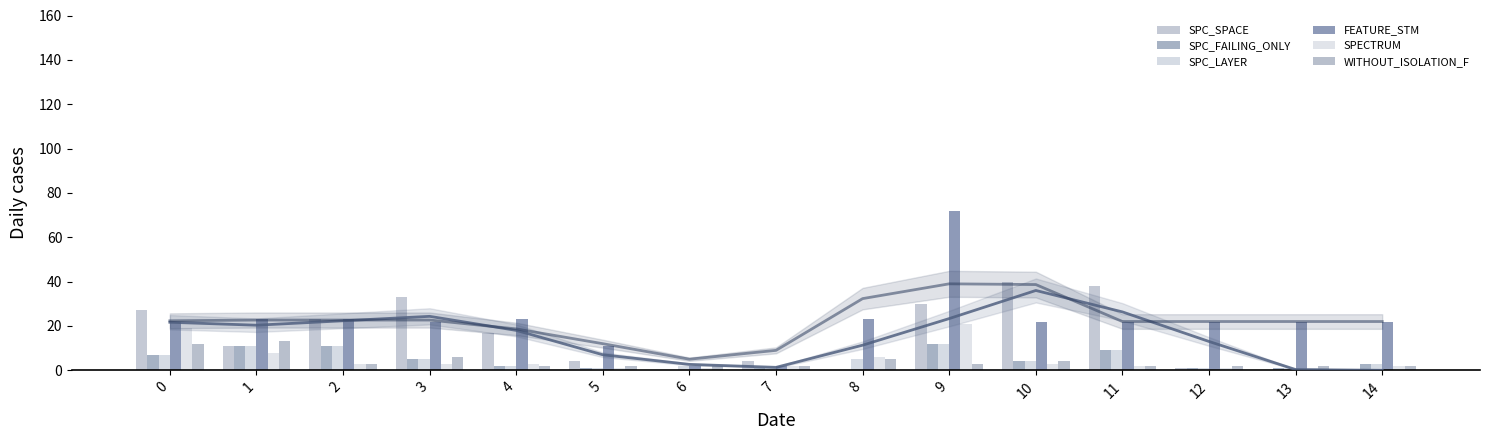

Reading left to right, what are all the values shown in this chart?

SPC_SPACE: 27	11	23	33	17	4	0	4	0	30	40	38	1	0	0
SPC_FAILING_ONLY: 7	11	11	5	2	1	0	1	0	12	4	9	1	1	3
SPC_LAYER: 7	11	11	5	2	1	2	1	5	12	4	9	1	1	3
FEATURE_STM: 22	23	23	22	23	11	2	2	23	72	22	22	22	22	22
SPECTRUM: 19	8	3	3	3	1	1	2	6	21	3	2	1	1	2
WITHOUT_ISOLATION_F: 12	13	3	6	2	2	2	2	5	3	4	2	2	2	2